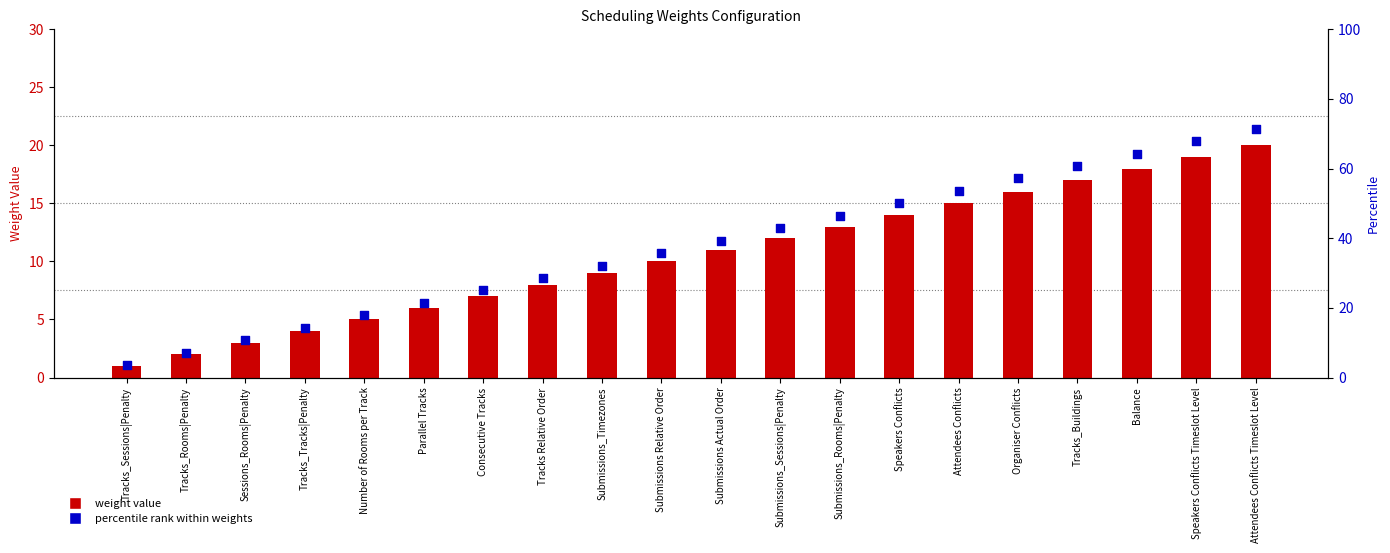

Which series has the largest Y range (max minus min)?

percentile rank within weights